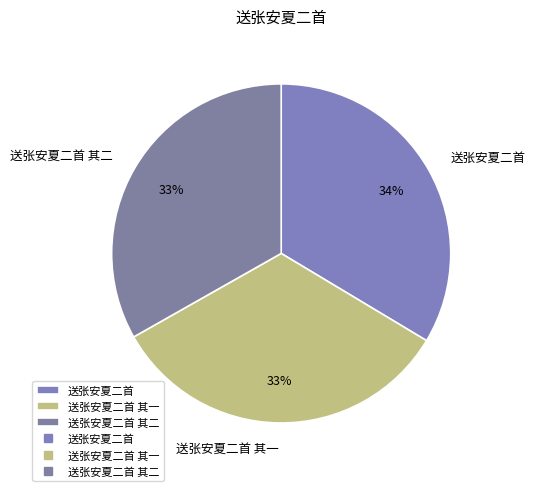

To the nearest percent, what is the average slice percentage?

33%